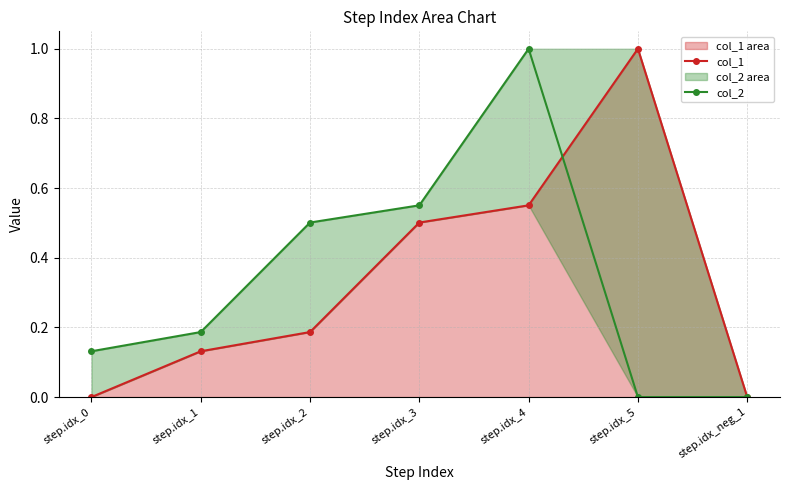

The col_1 series shows 0.2 at step.idx_1. True or false?

False